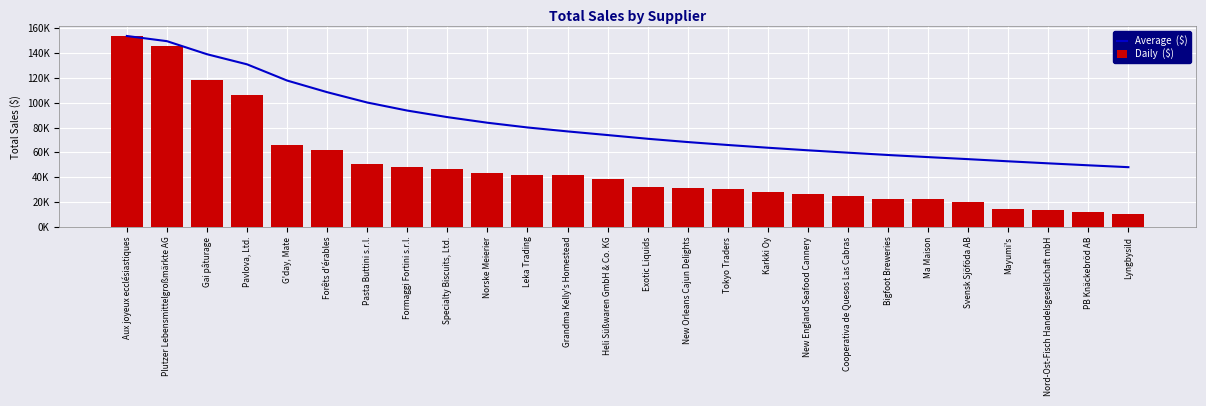

What is the sum of the Daily  ($) values at Forêts d'érables and G'day, Mate?

127215.0